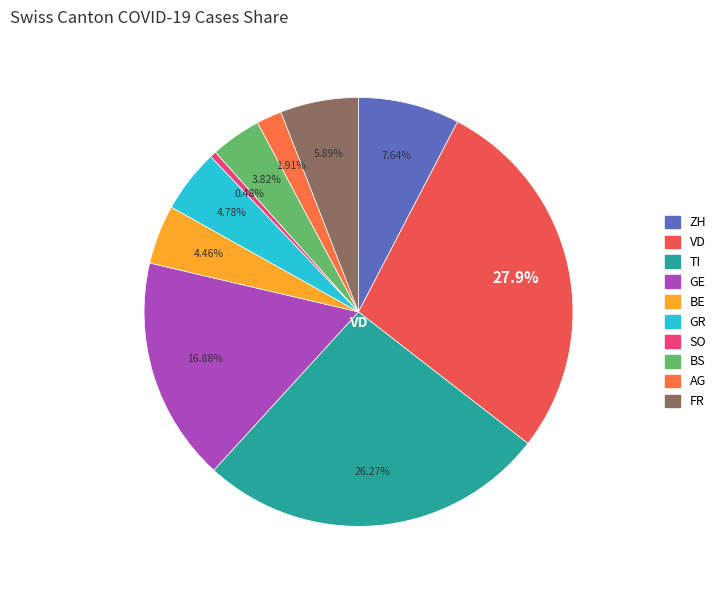

To the nearest percent, what percentage of the pie is FR?

6%